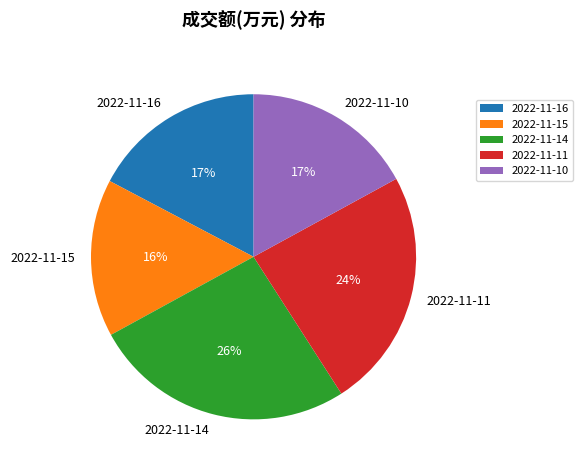

Is 2022-11-14 the majority of the pie?

No